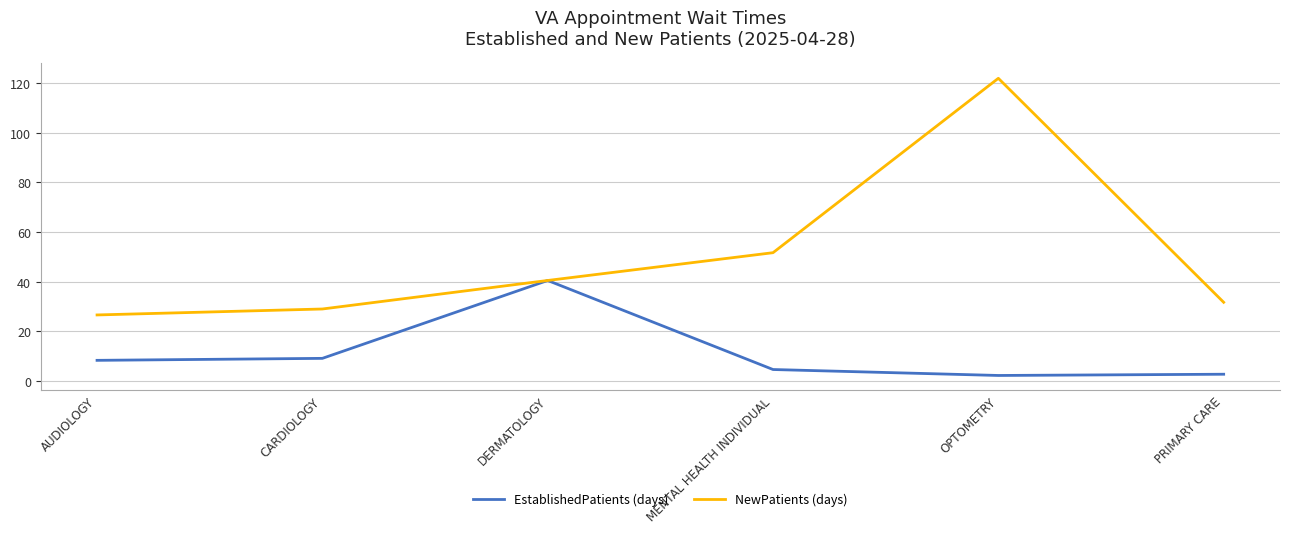

Which series has the largest range (max minus min)?

NewPatients (days)